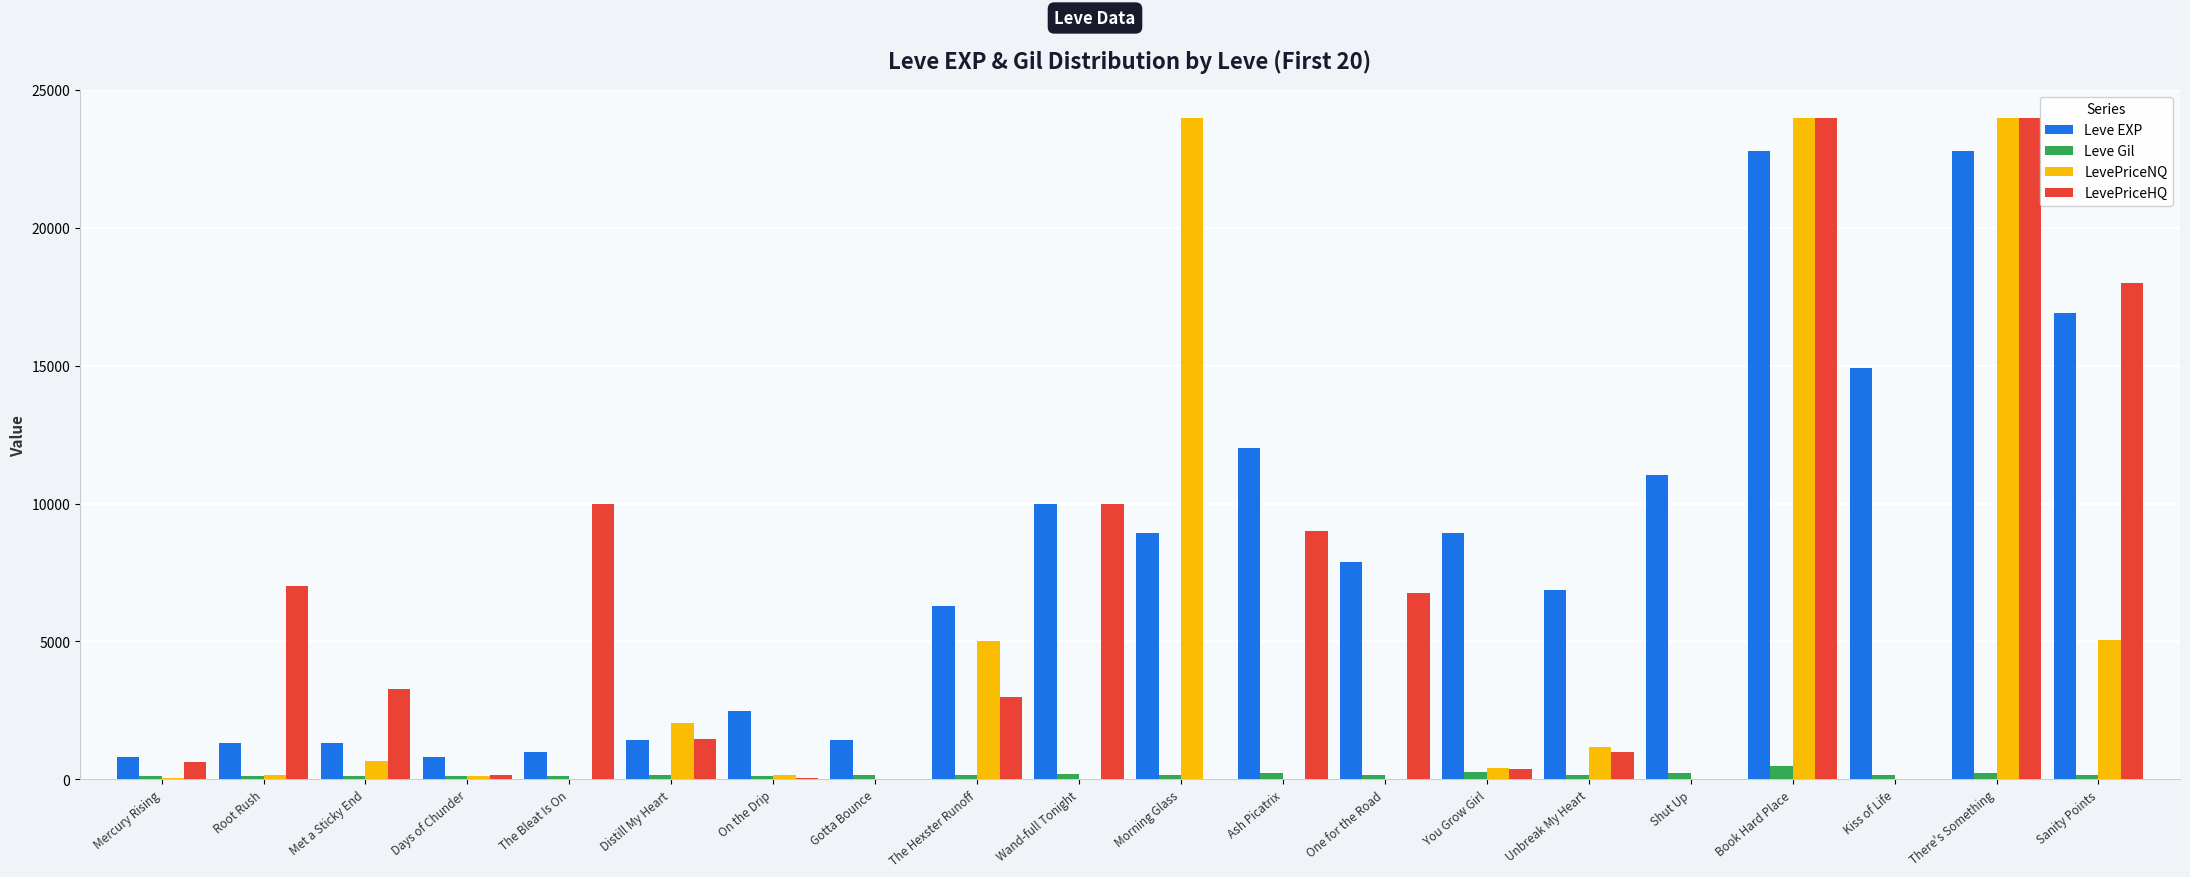

What is the sum of all LevePriceNQ values?

86852.9